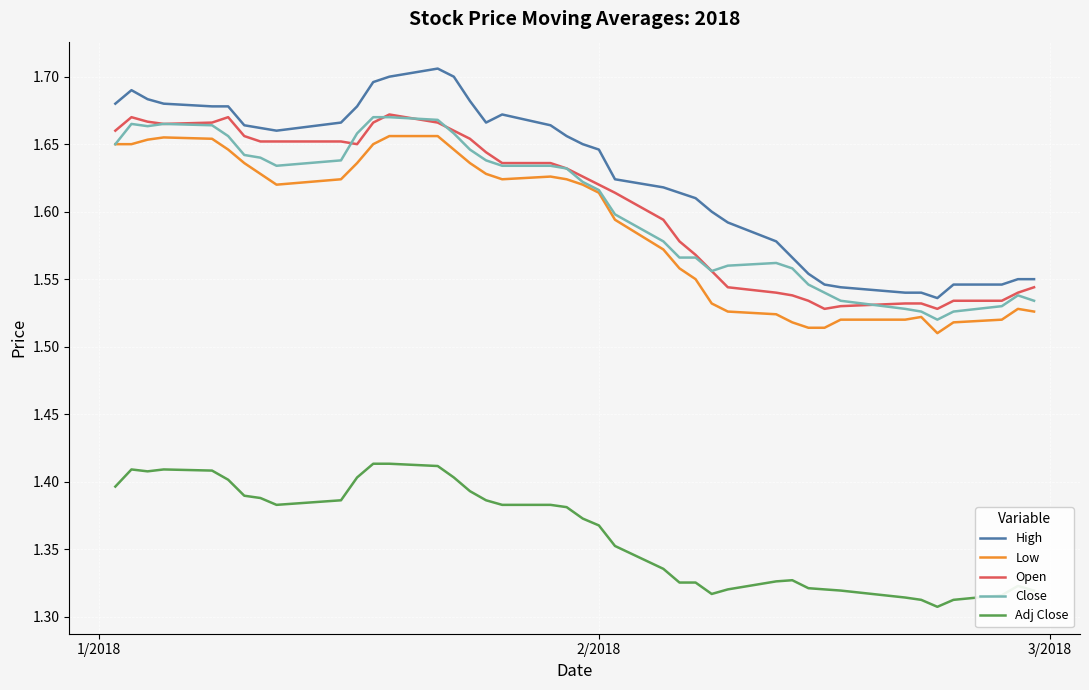

True or false: High and Open cross at least once.

False